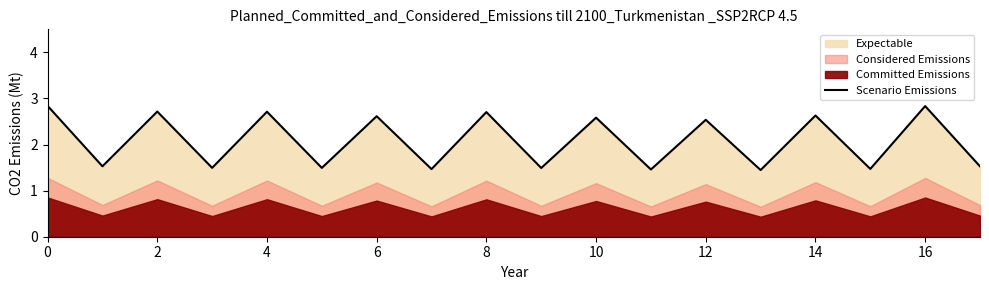

What is the maximum value shown in the chart?

2.8